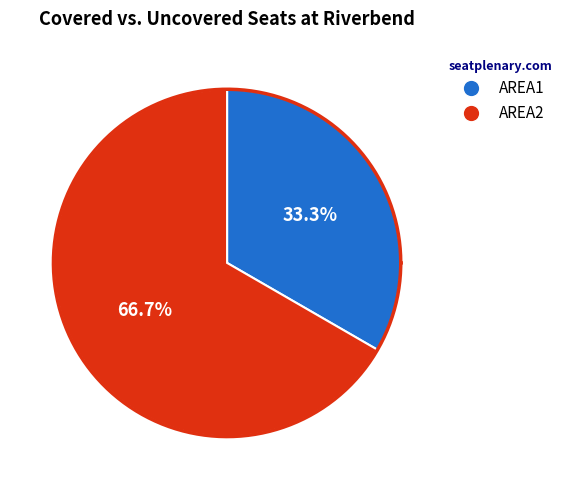

How many segments does this pie chart have?

2